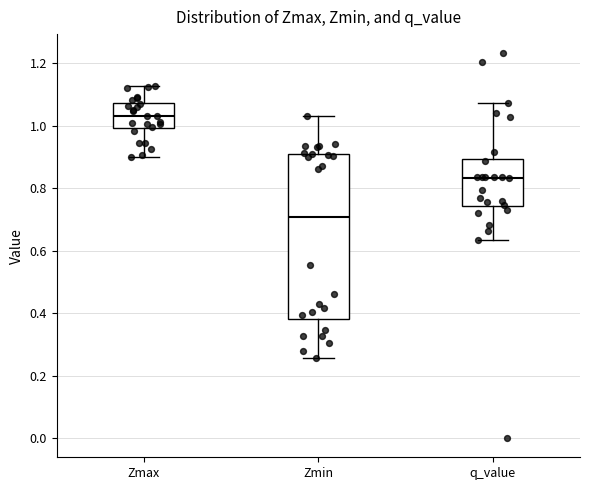

Which box has the highest median line?

Zmax